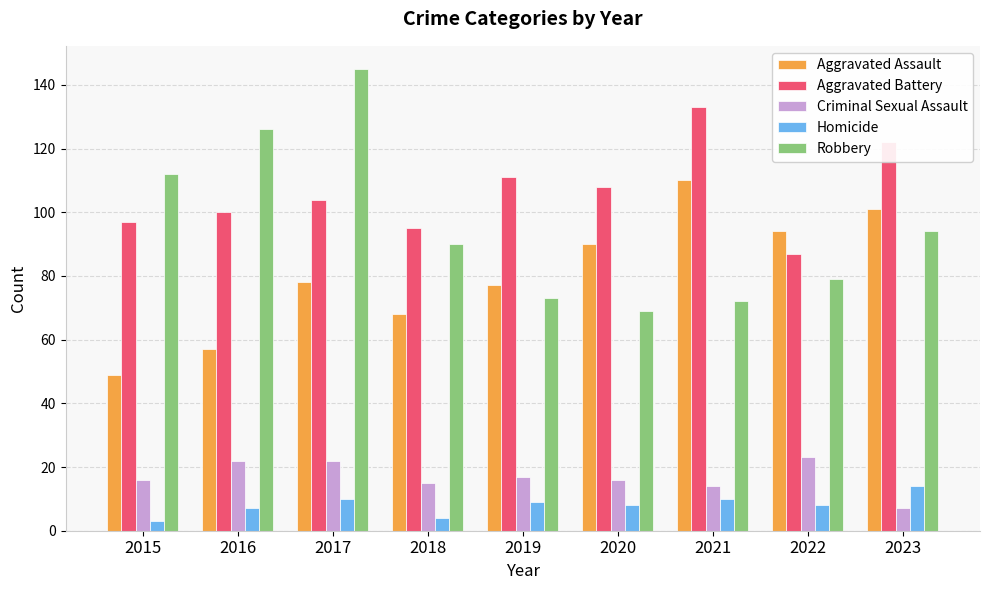

What is the difference between the highest and lowest values at 2015?

109